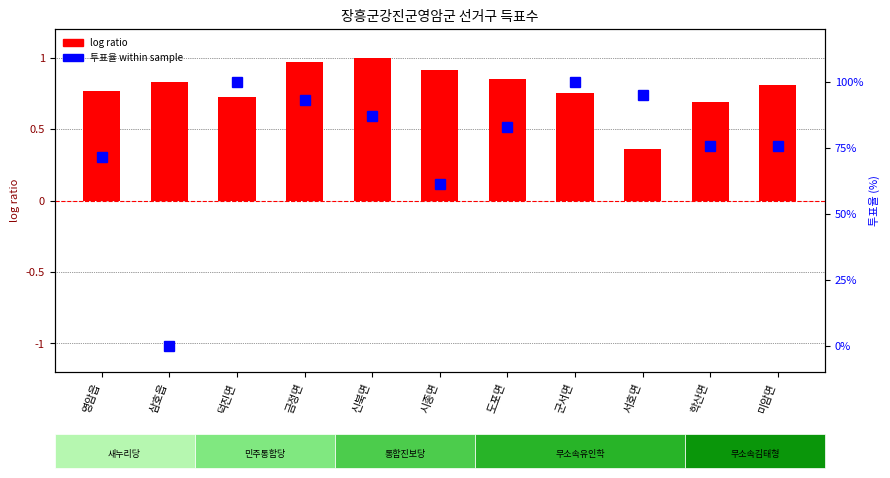

Reading left to right, extract all data points from this chart.

log ratio: 영암읍=0.8	삼호읍=0.8	덕진면=0.7	금정면=1.0	신북면=1.0	시종면=0.9	도포면=0.9	군서면=0.8	서호면=0.4	학산면=0.7	미암면=0.8
투표율 (percentile rank): 영암읍=71.4	삼호읍=0.0	덕진면=99.9	금정면=93.0	신북면=87.1	시종면=61.3	도포면=82.8	군서면=100.0	서호면=95.2	학산면=75.5	미암면=75.7